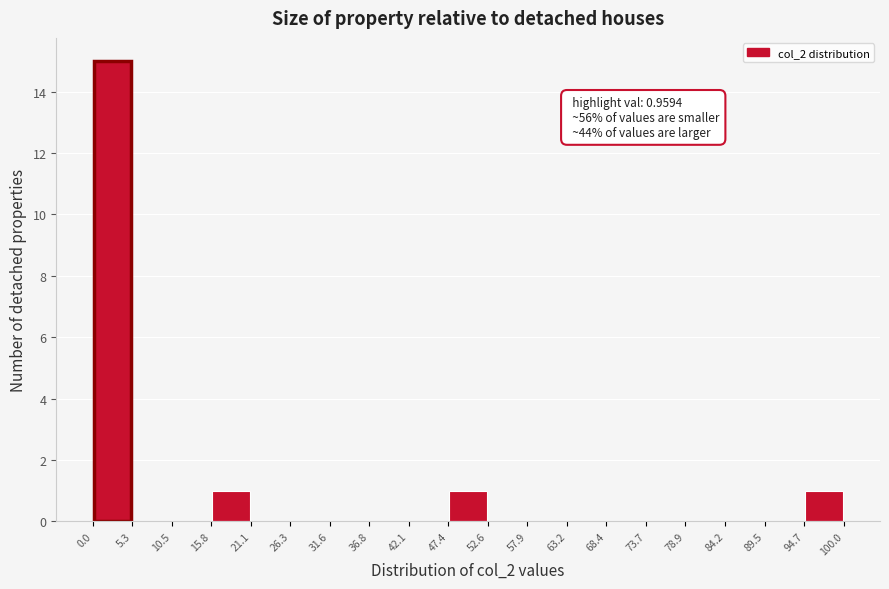

Over which range of the x-axis is the bar tallest?

0.0 to 5.3